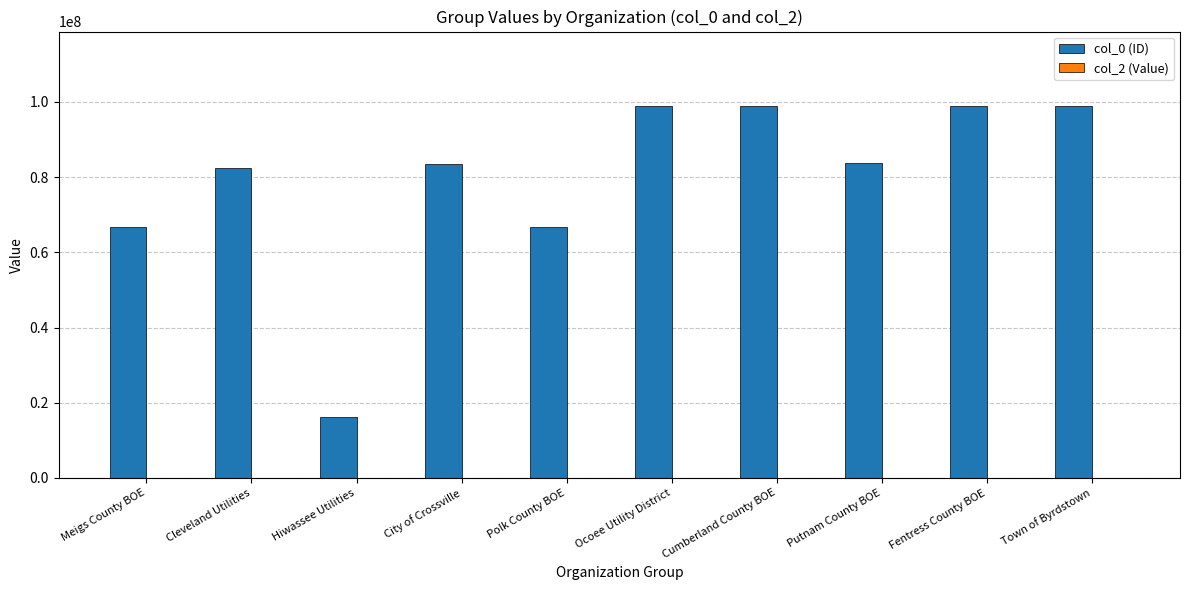

Is it true that col_0 (ID) equals 35888497 at Polk County BOE?

False